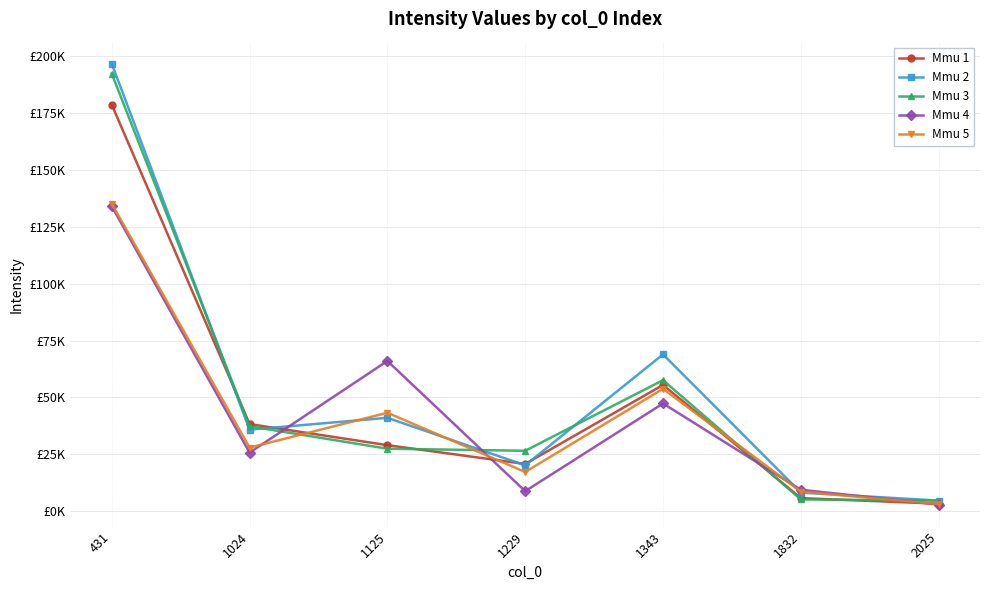

Read the Mmu 2 value at 431.

196616.4